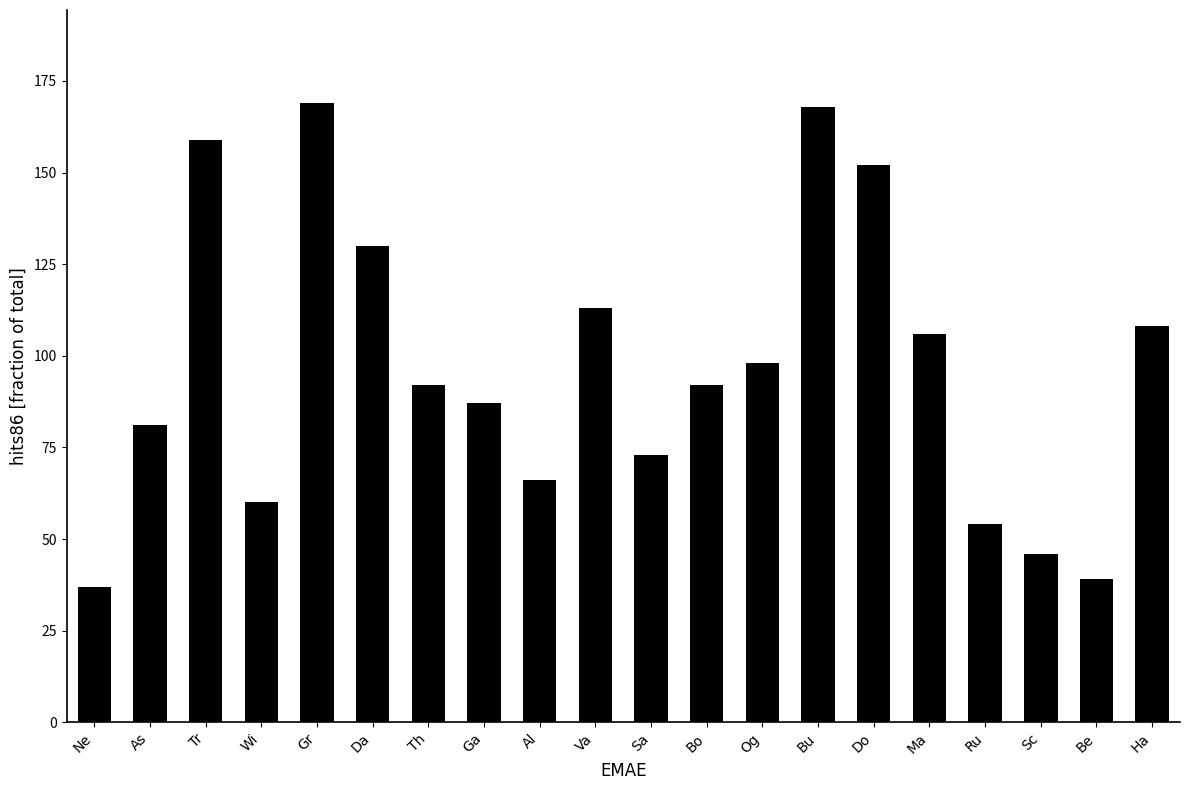

What value does the data have at Th, to the nearest 10?

90